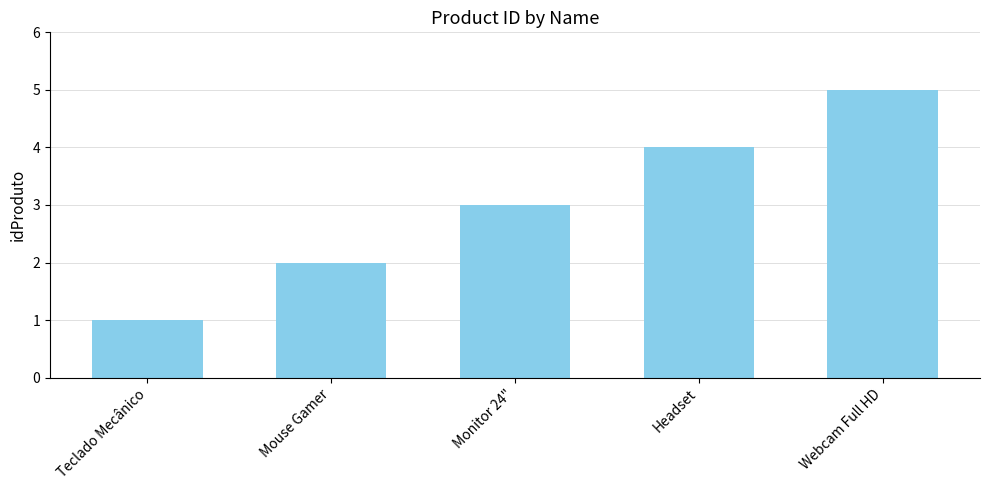

How many series are shown in this chart?

1